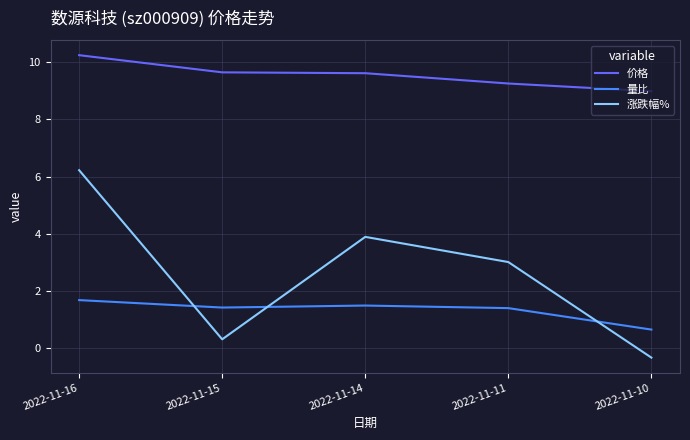

Between 2022-11-15 and 2022-11-11, which series saw the biggest shift?

涨跌幅%